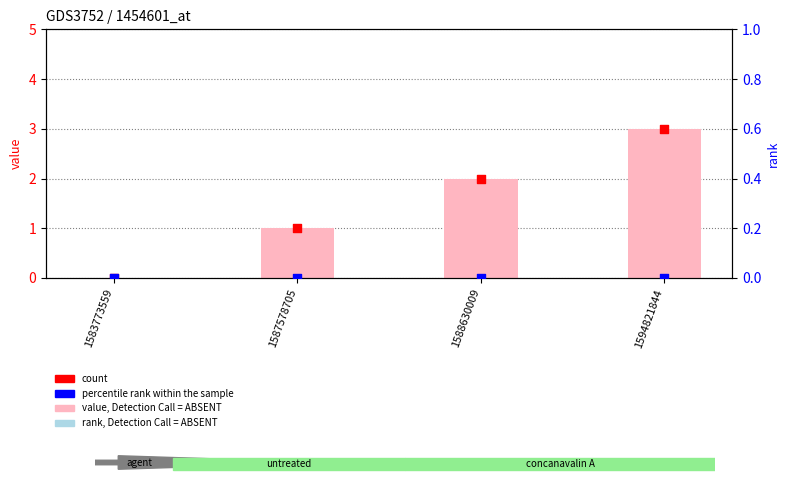

At how many categories does at least one series exceed 2?

1